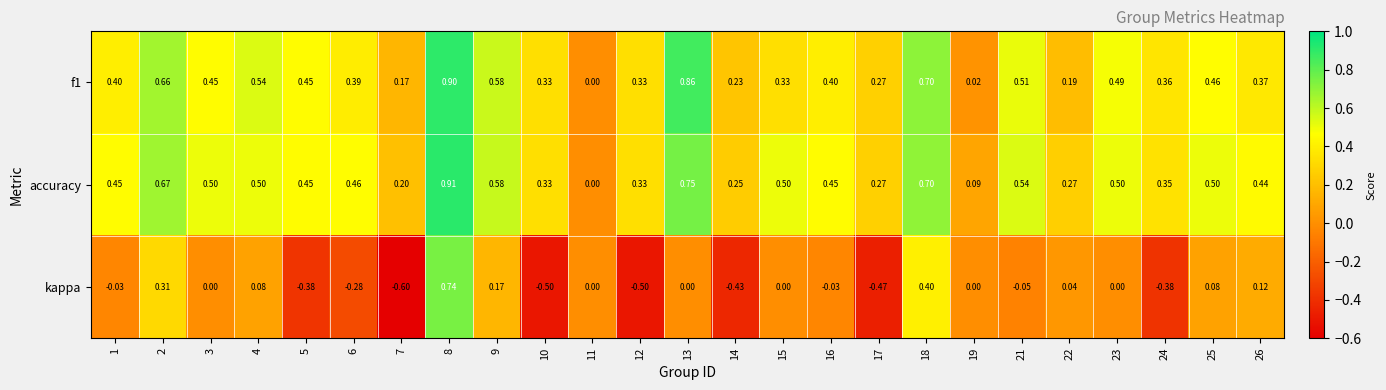

Which series has the largest range (max minus min)?

kappa